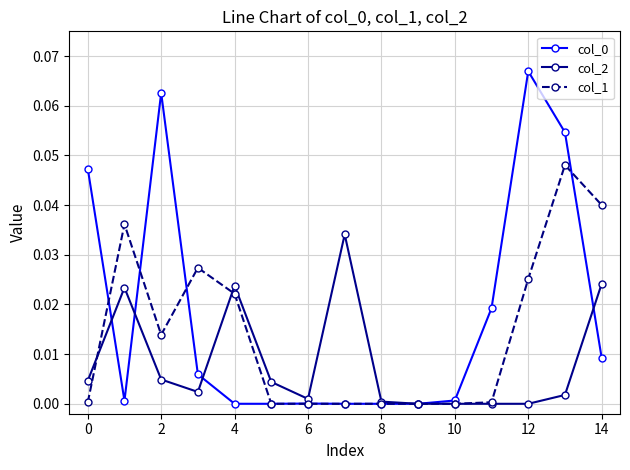

True or false: col_2 has more than 1 points higher than both neighbors.

True